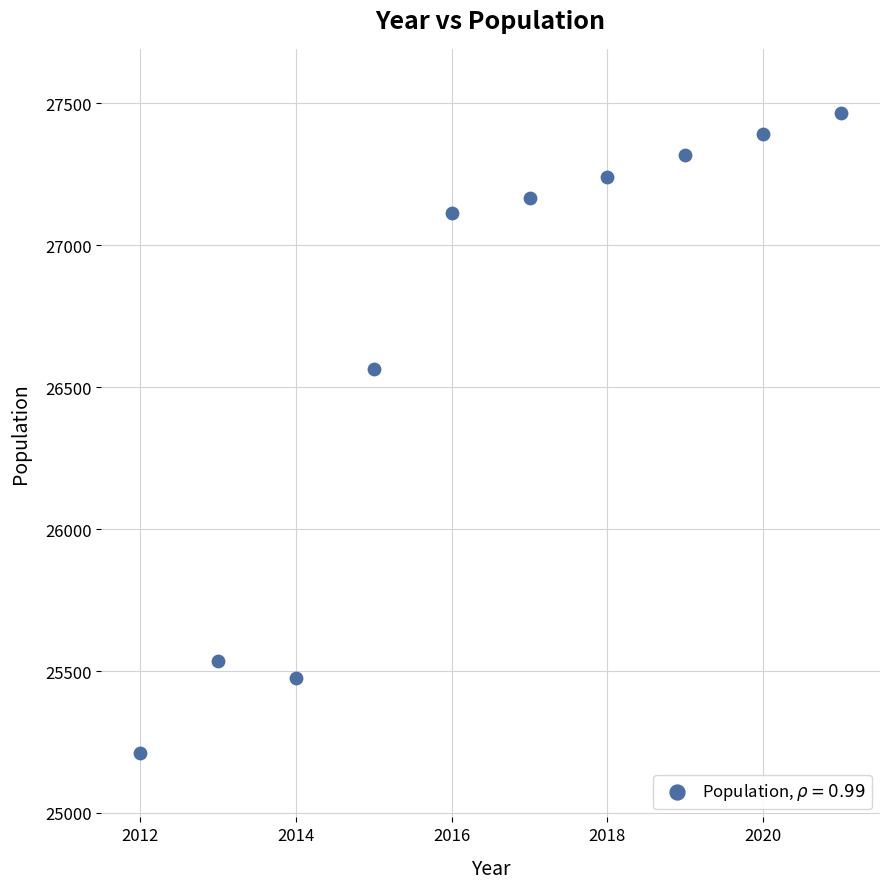

What is the range of X values (max minus min)?

9